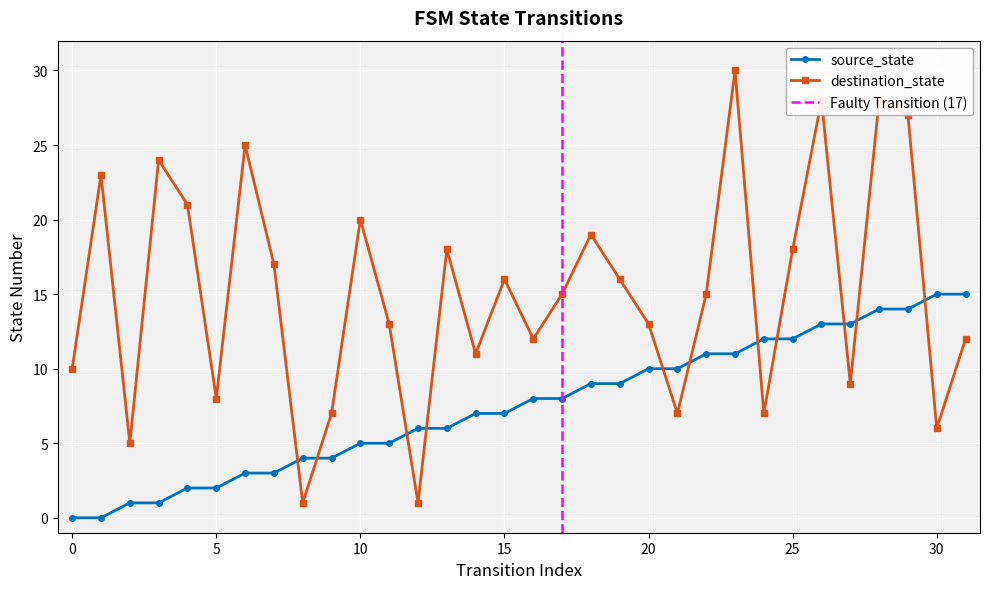

What is the difference between the source_state values at 25 and 15?

5